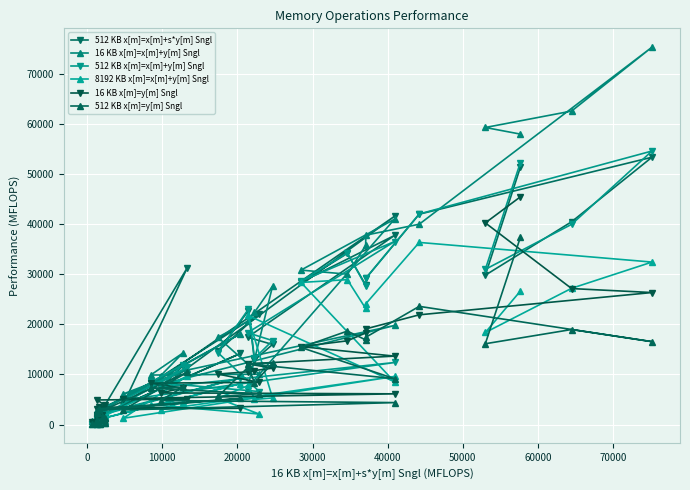

What is the sum of all 8192 KB x[m]=x[m]+y[m] Sngl values?

347613